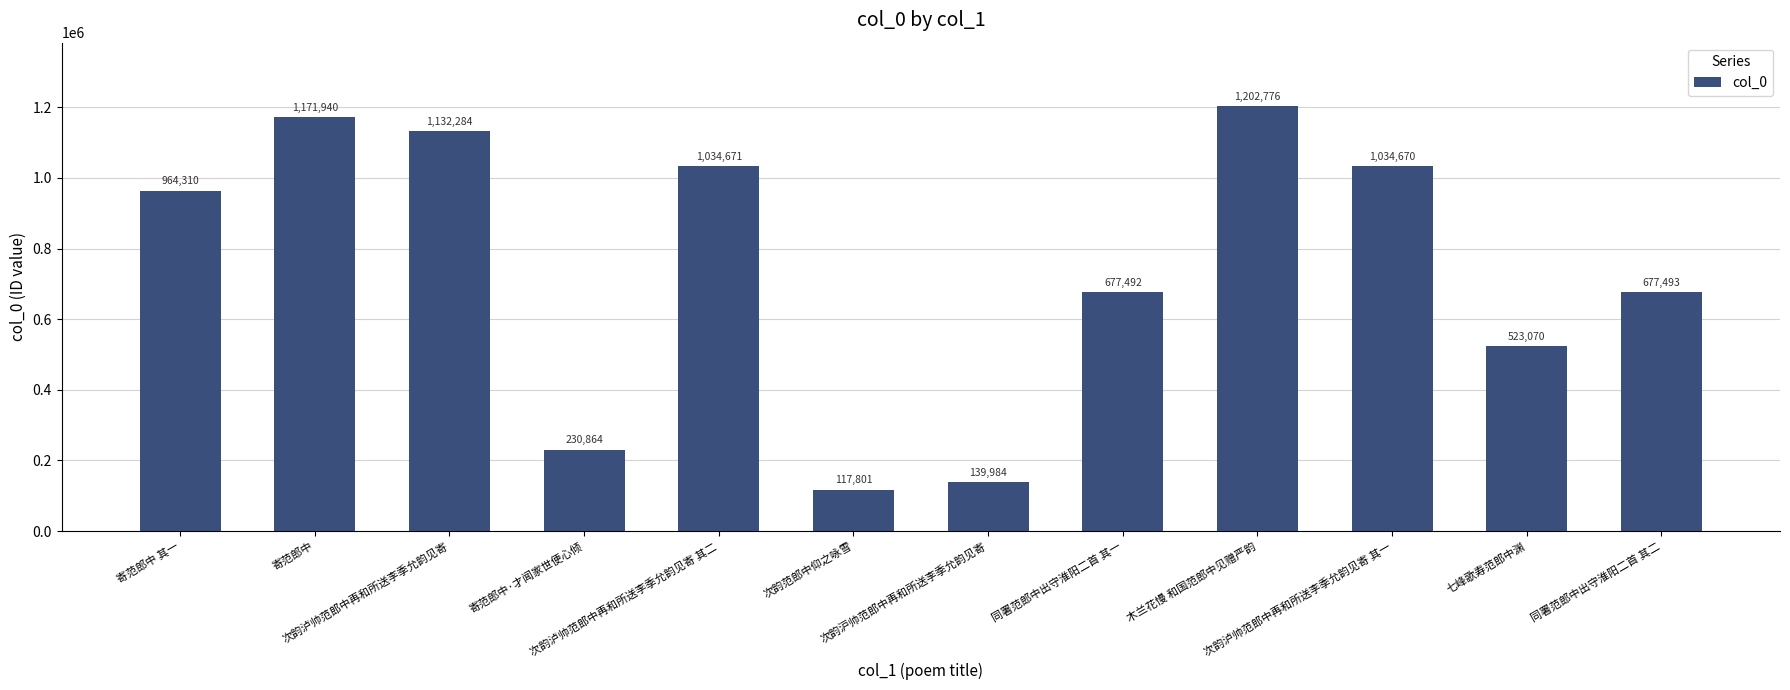

What is the greatest value displayed?

1202776